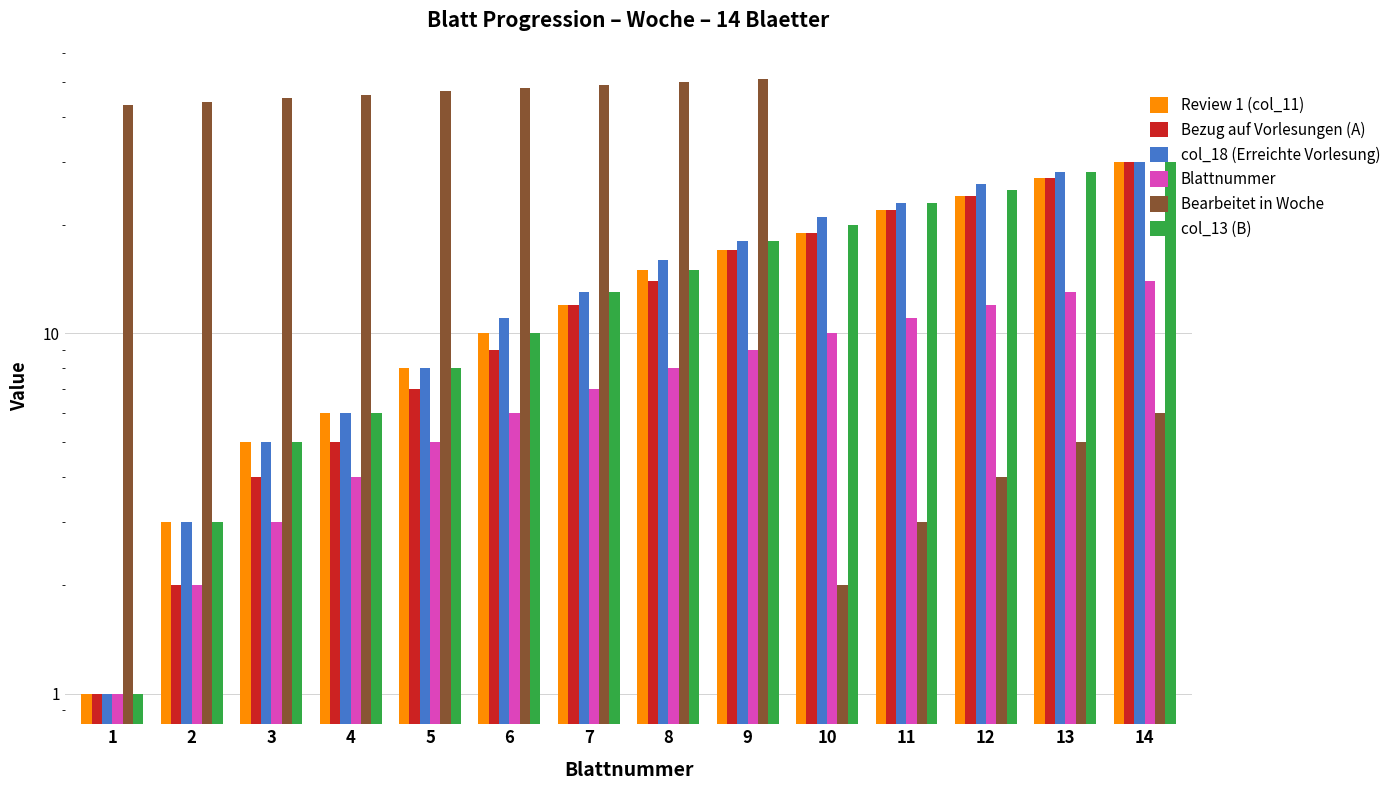

At which category is the sum across all series the highest?

14